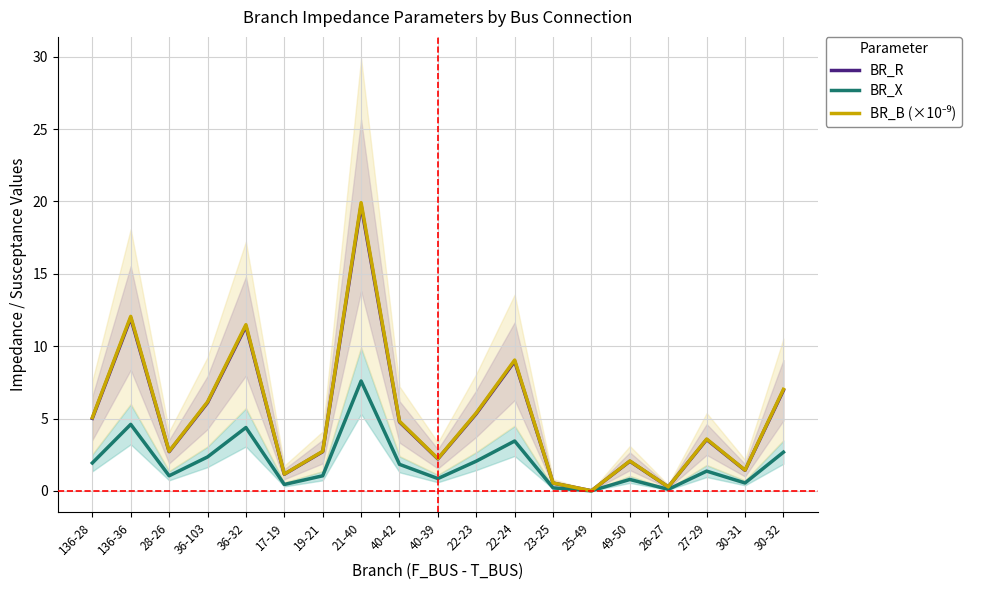

Read the BR_B (×10⁻⁹) value at 28-26.

2.7